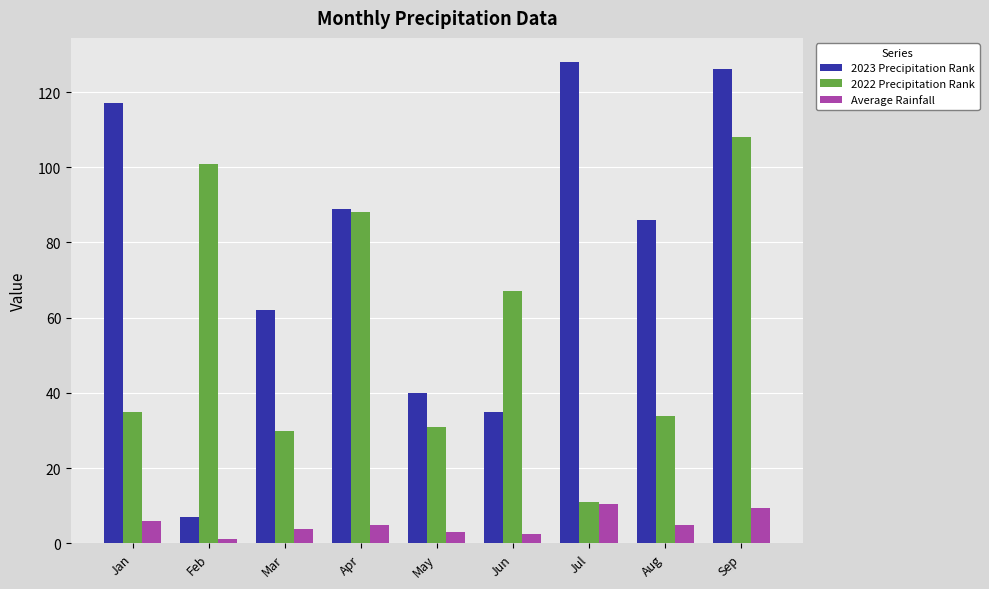

At which label does 2022 Precipitation Rank reach its peak?

Sep